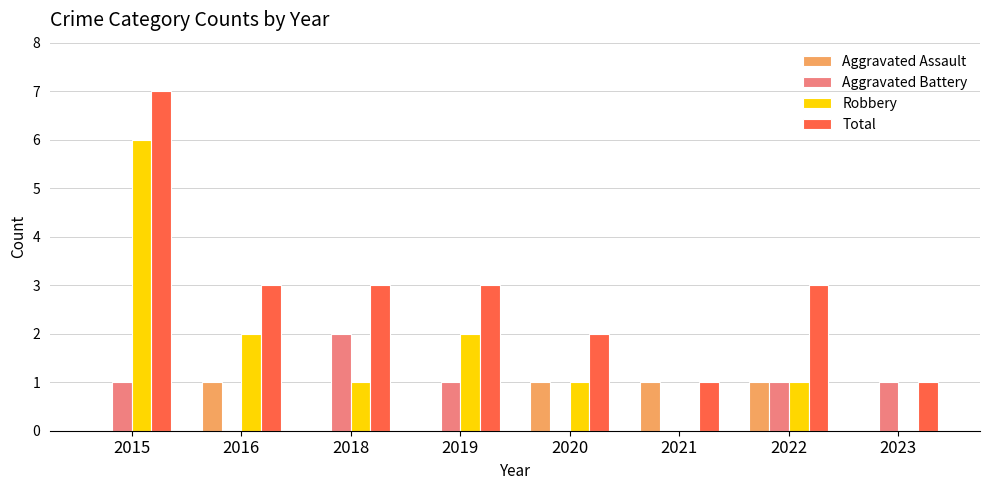

What is the highest value of the Total series?

7